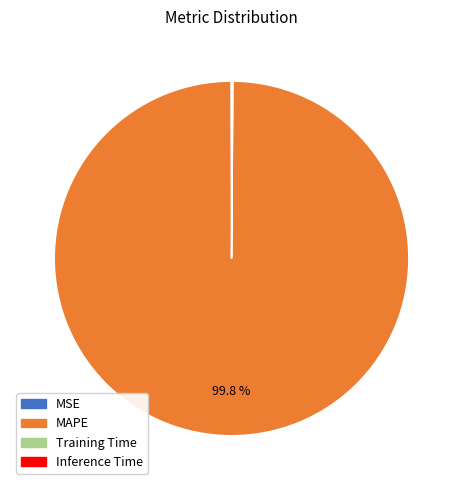

What is the majority slice?

MAPE